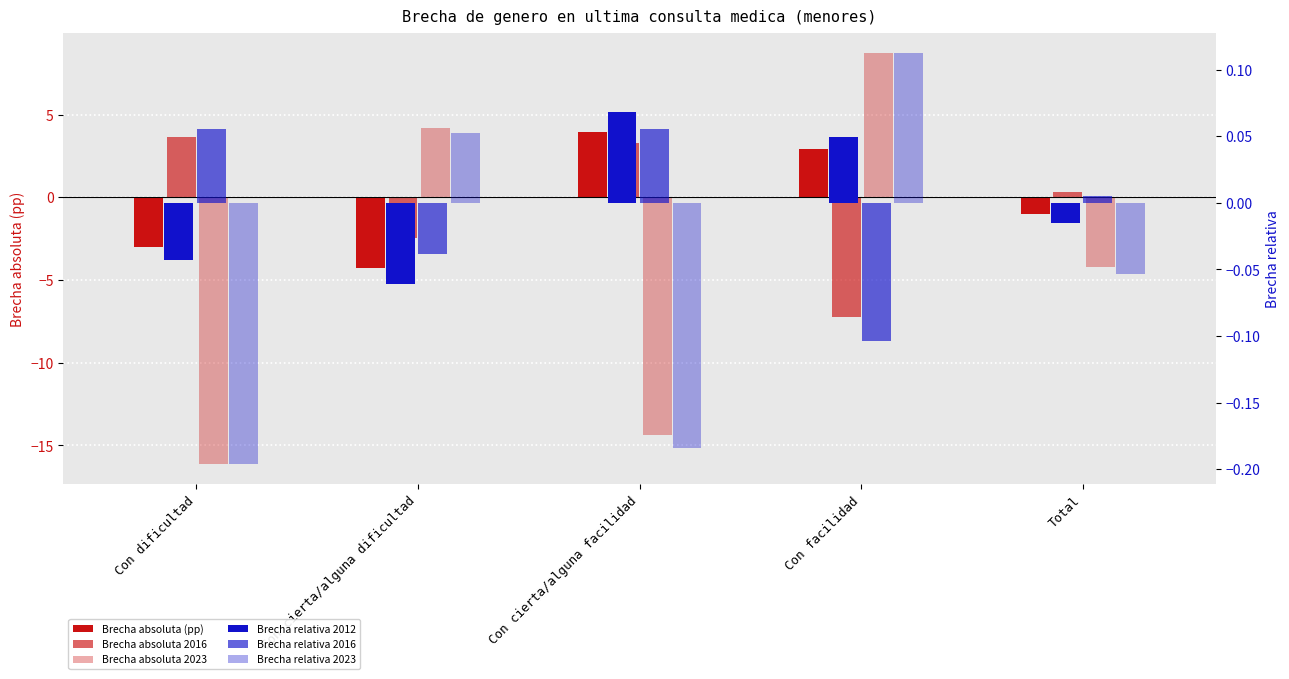

List the labels in order of Absoluta 2012 value, largest first.

Con cierta/alguna facilidad, Con facilidad, Total, Con dificultad, Con cierta/alguna dificultad